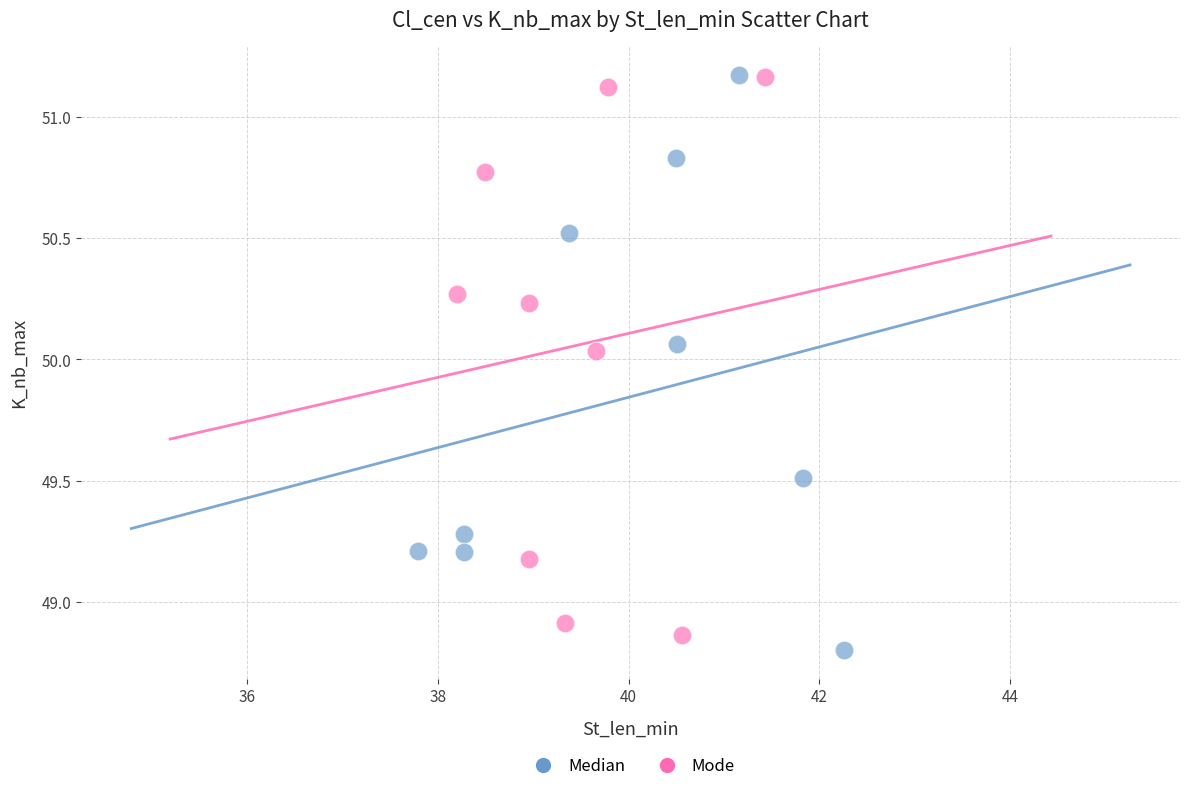

Which series reaches the minimum Y coordinate?

Median